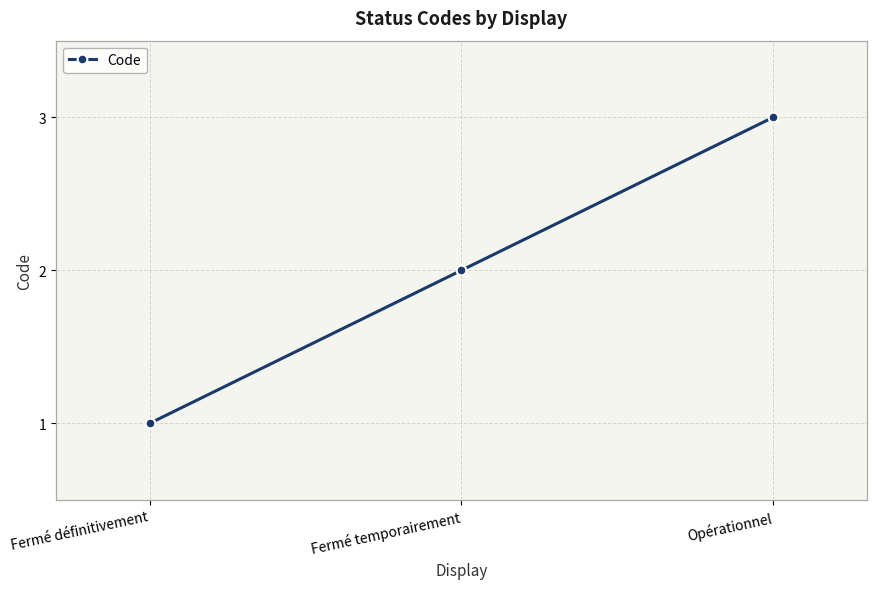

What is the sum of the values at Opérationnel and Fermé définitivement?

4